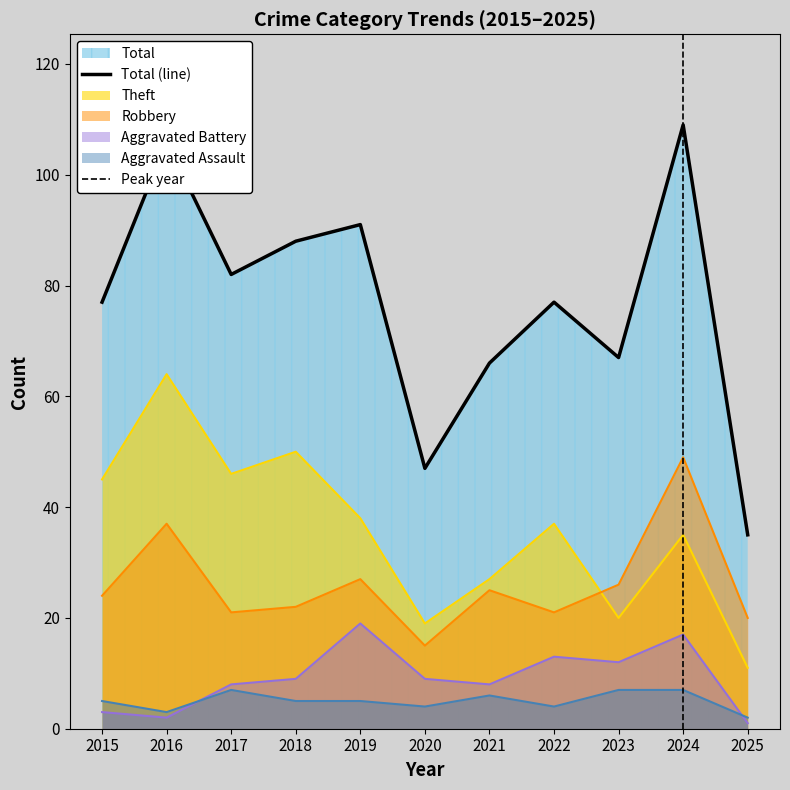

What is the difference between the maximum and minimum values in the Total series?

74